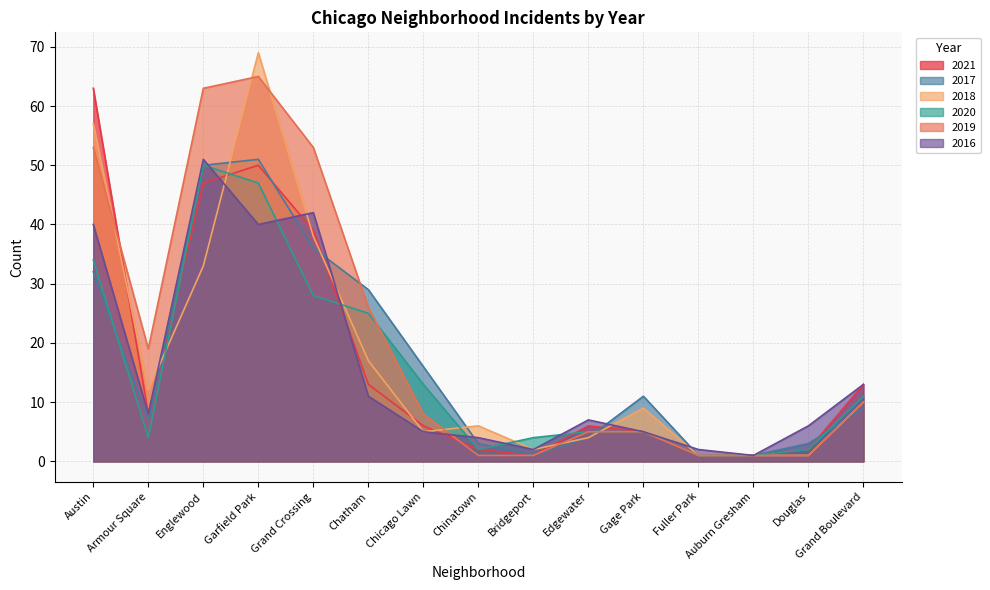

What are all the series names shown in the legend?

2021, 2017, 2018, 2020, 2019, 2016